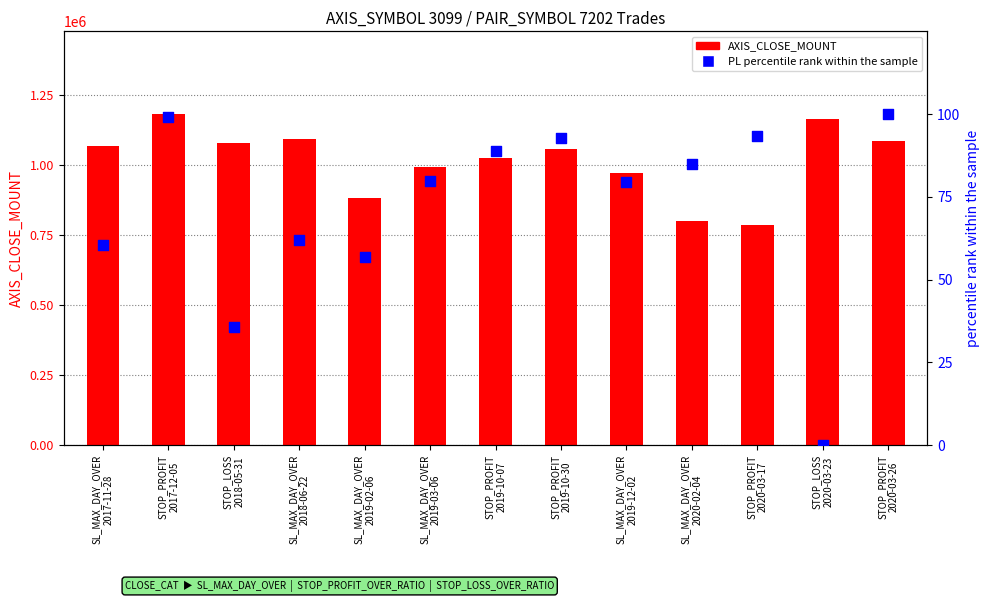

Which series has the largest total across all categories?

AXIS_CLOSE_MOUNT